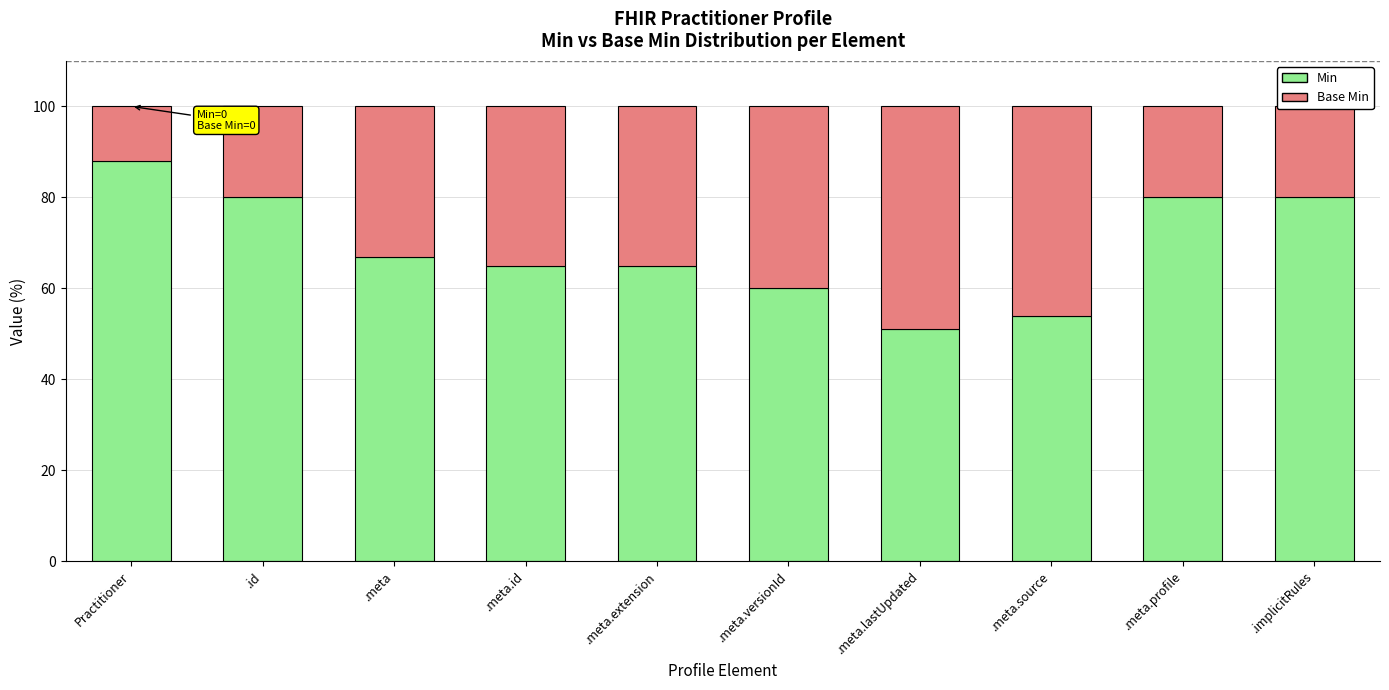

What is the total value across all series at Practitioner?

100